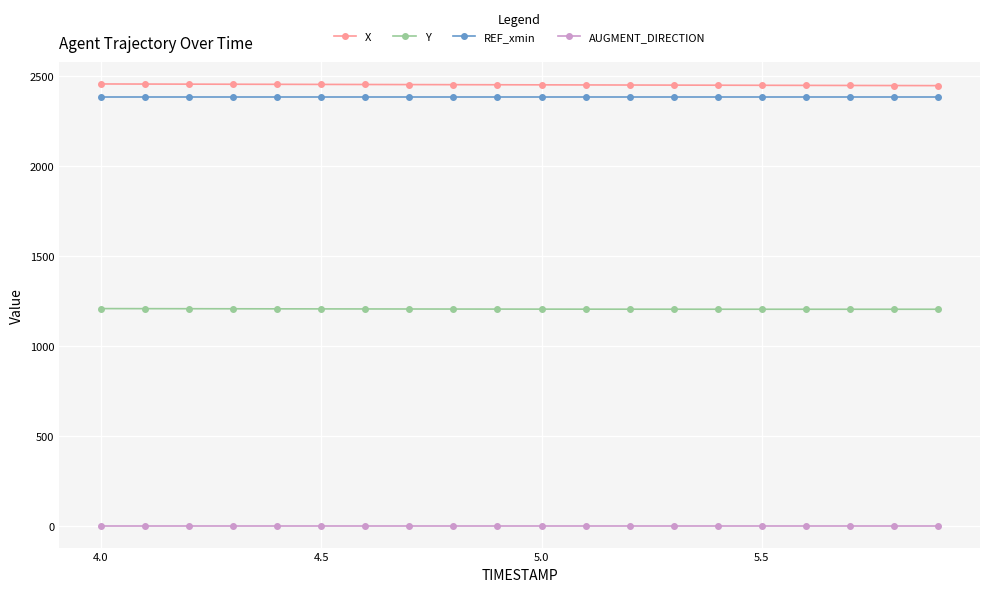

What is the sum of all REF_xmin values?

47657.5